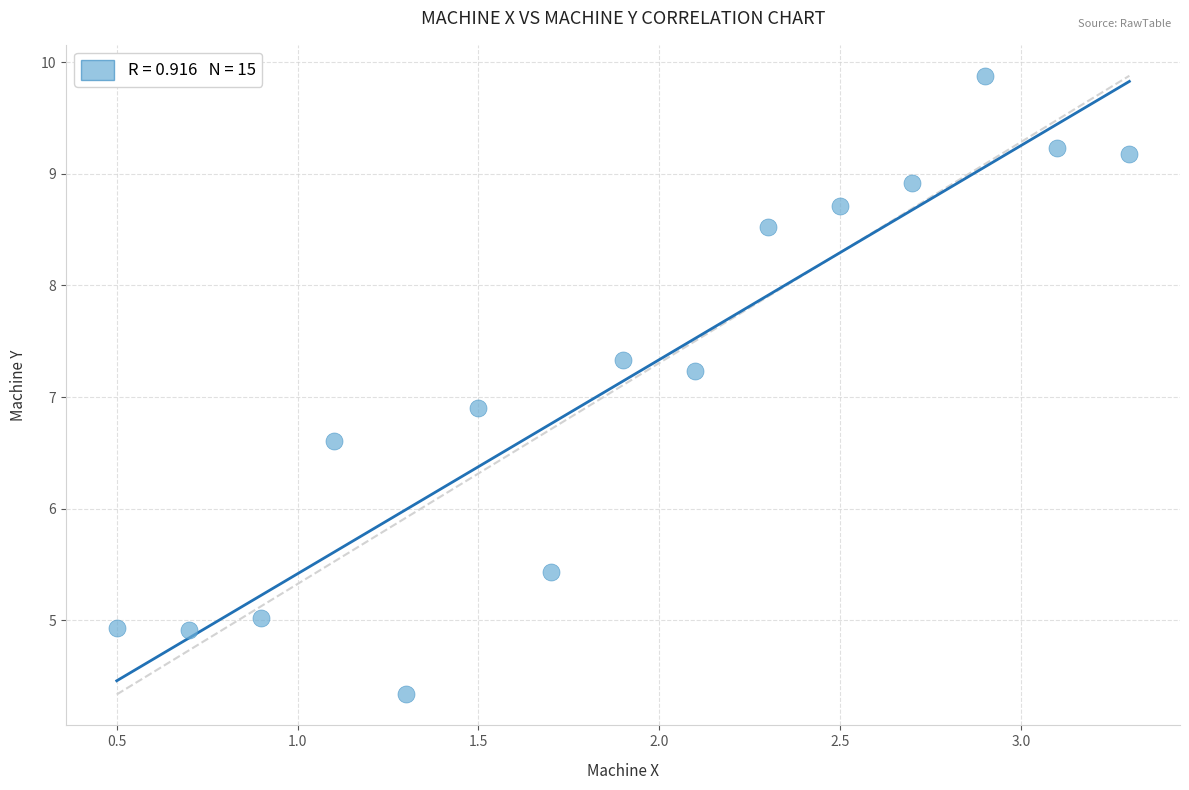

What is the range of Y values (max minus min)?

5.5